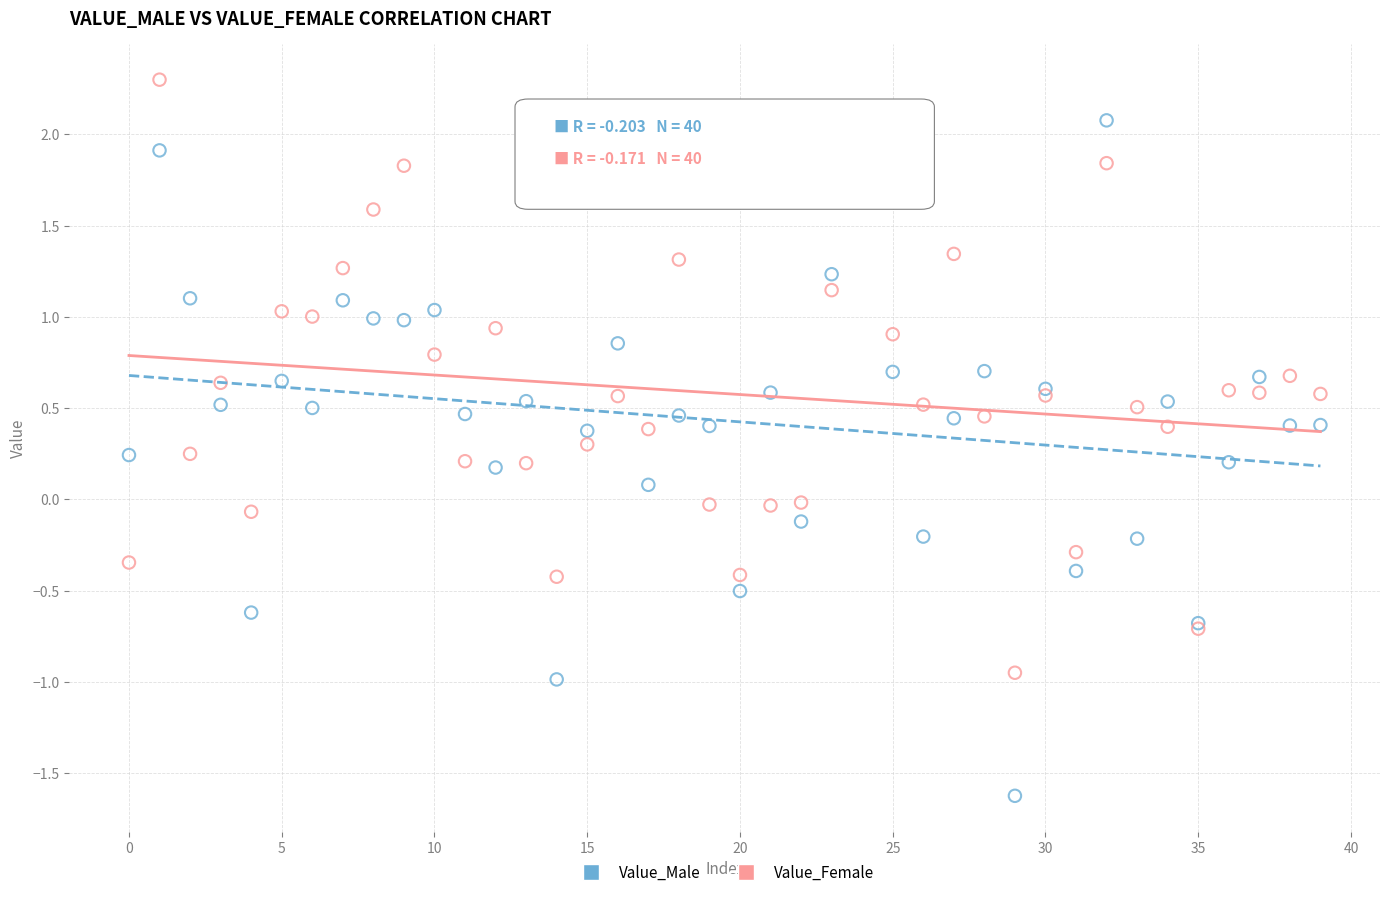

Which series contains the highest Y value?

Value_Female